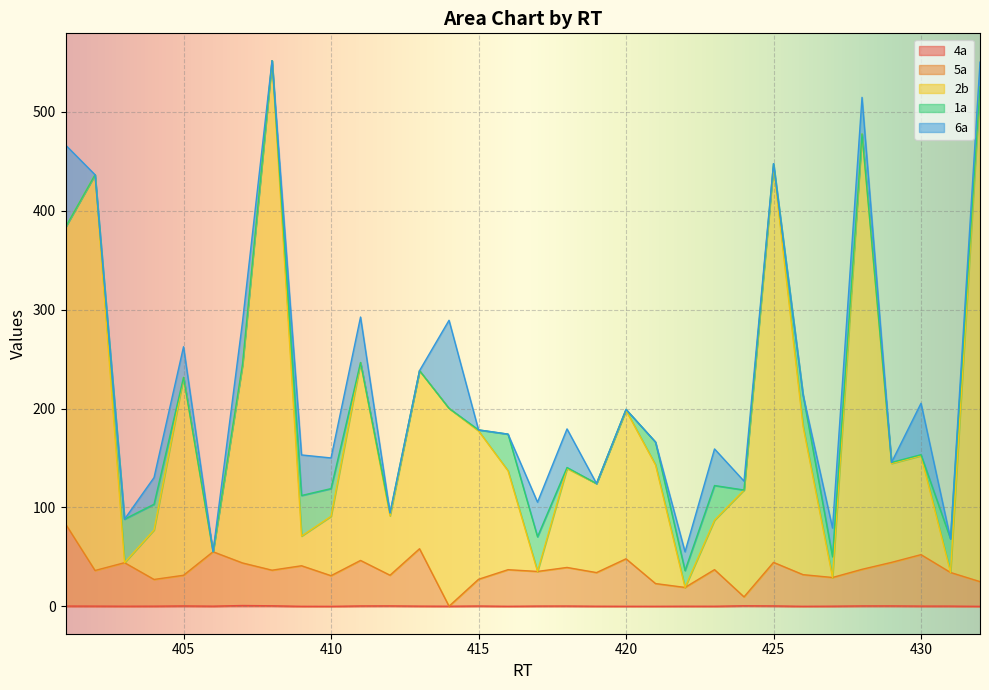

What is the value of the 2b point at the 27th from the left?

29.3